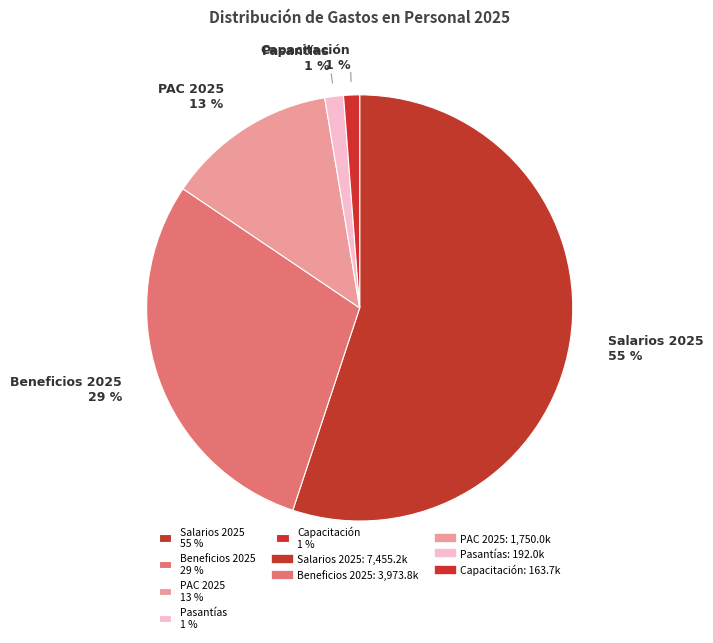

Between PAC 2025 13 % and Beneficios 2025 29 %, which is larger?

Beneficios 2025 29 %